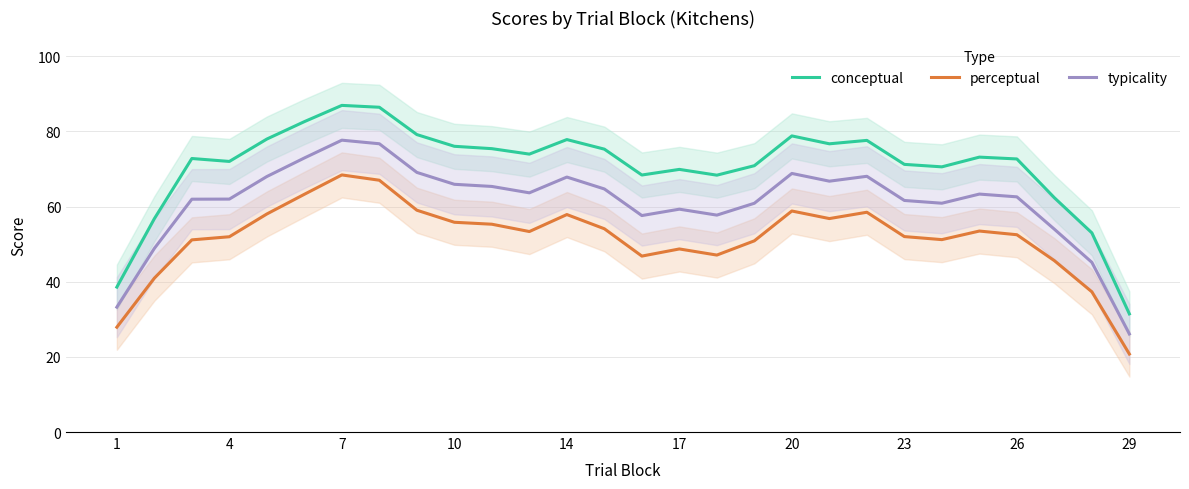

Rank the series by their maximum value, from lowest to highest.

perceptual, typicality, conceptual